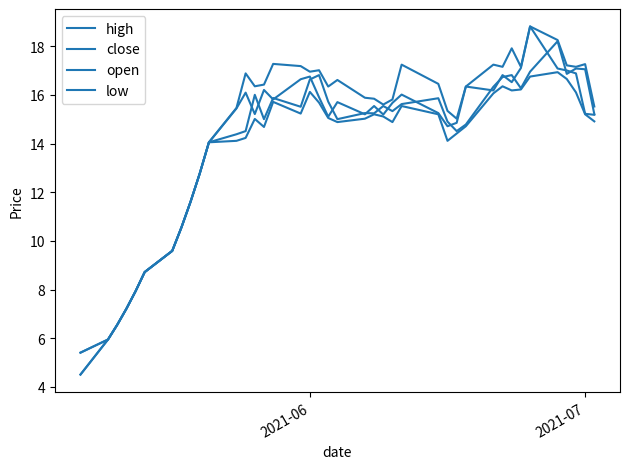

Does the chart have visible grid lines?

No